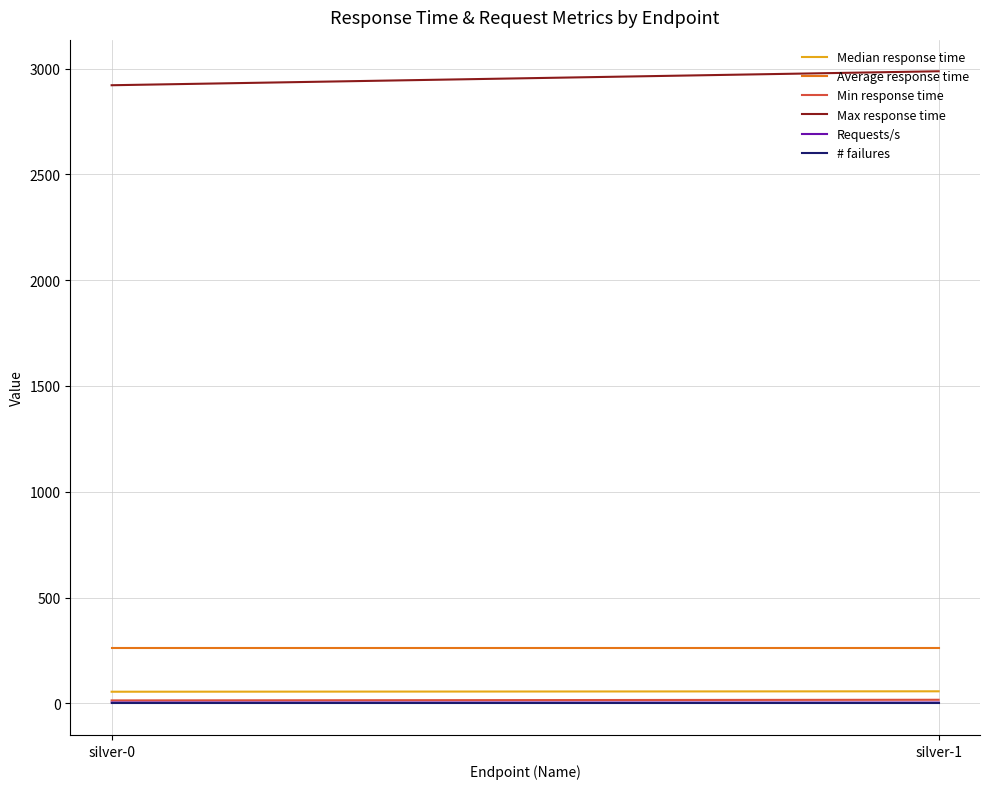

Which series has the widest spread of values?

Max response time